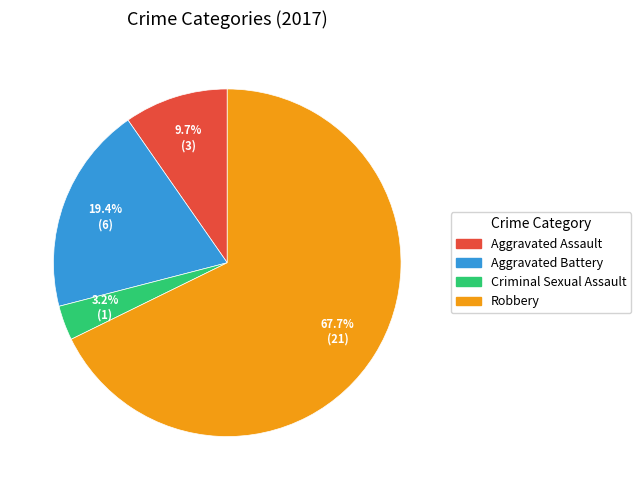

What is the largest slice in the pie chart?

Robbery